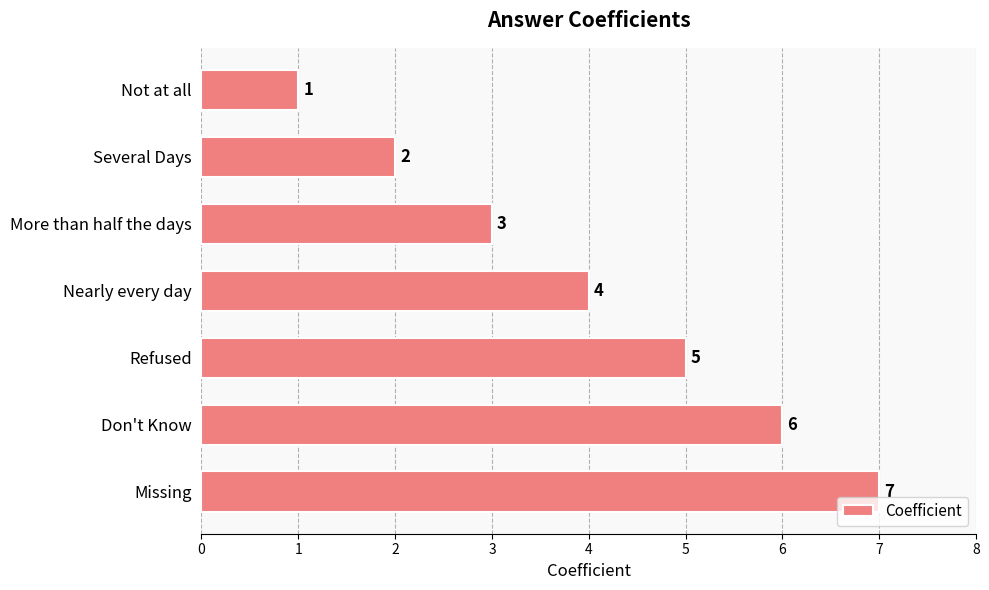

At which label is the value closest to 4?

Nearly every day